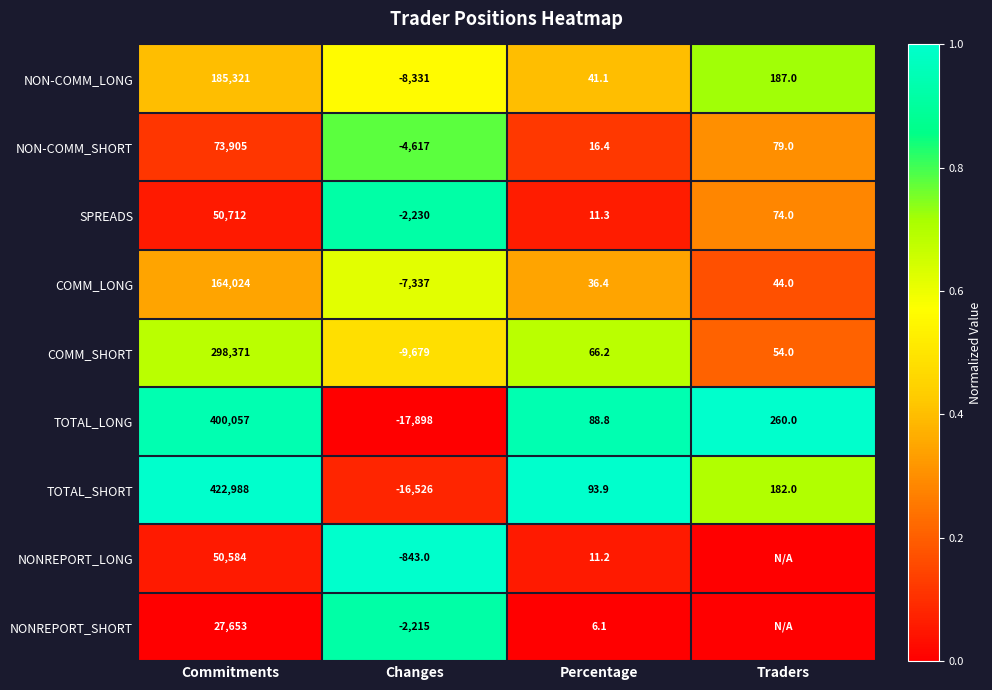

The NON-COMM_LONG series shows 0.3 at Percentage. True or false?

False